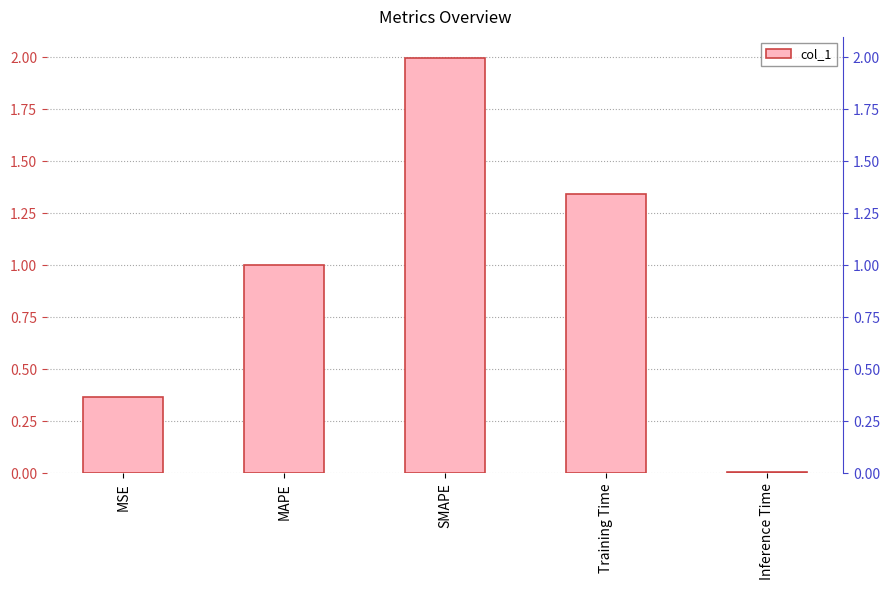

What is the label of the 2nd bar from the left?

MAPE